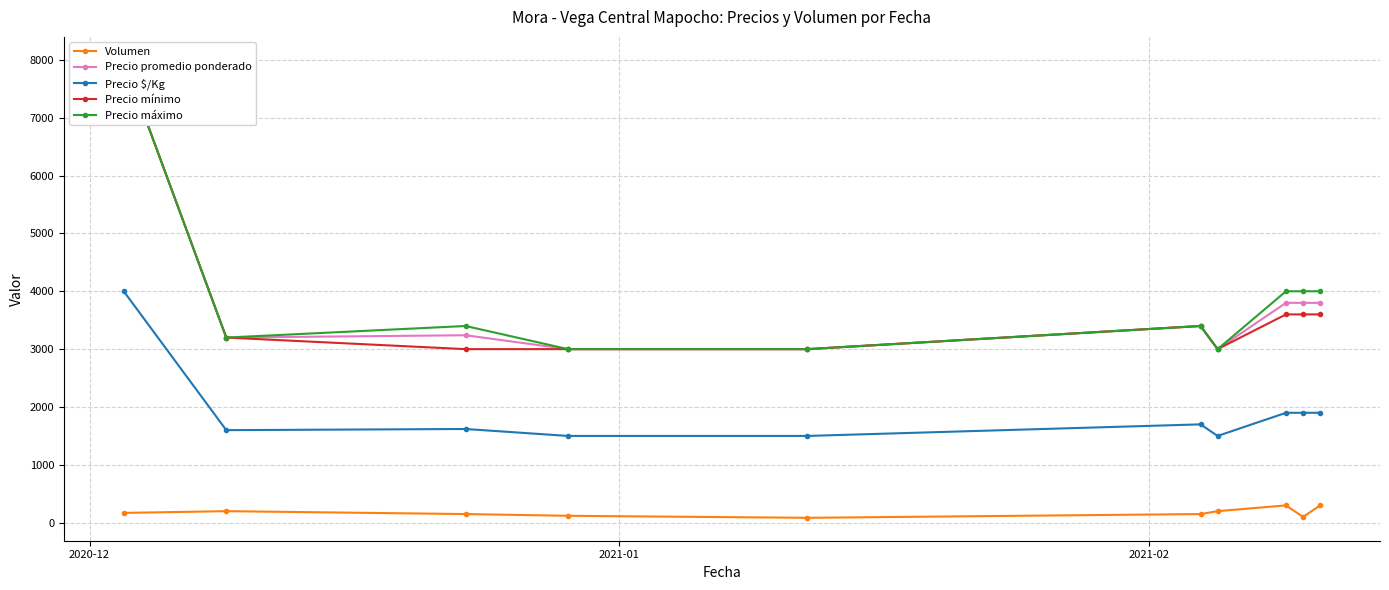

What is the maximum value for Volumen?

300